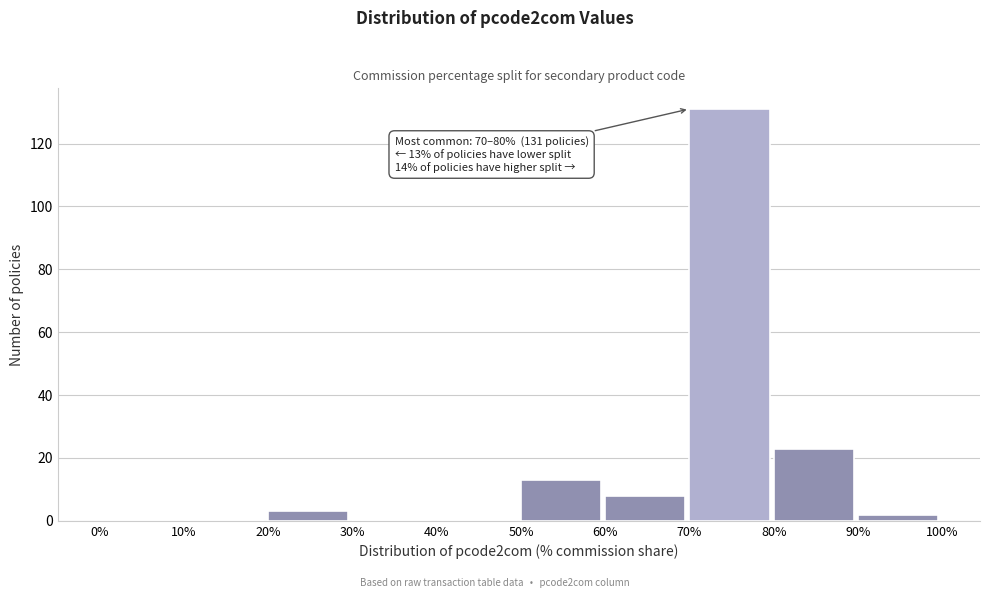

Over which range of the x-axis is the bar tallest?

70% to 80%